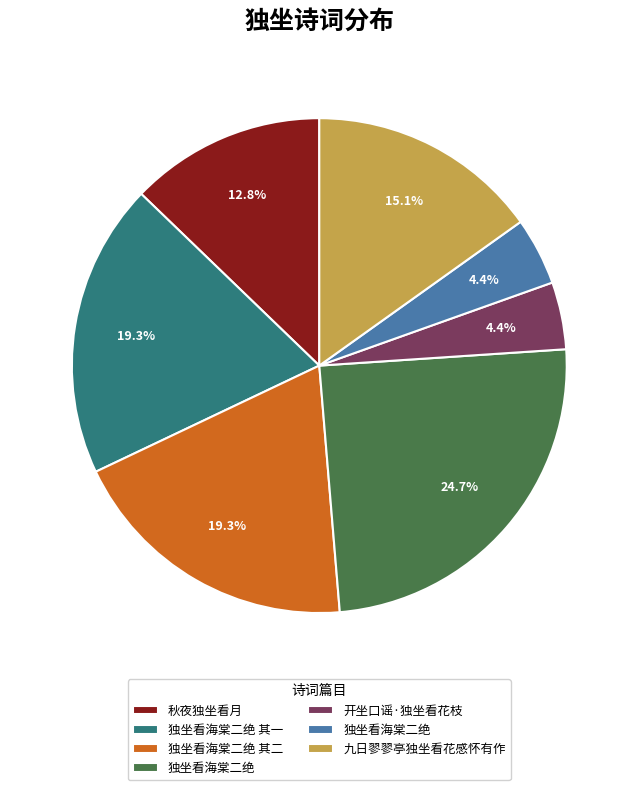

To the nearest percent, what is the difference between the largest and smallest slice percentages?

20%